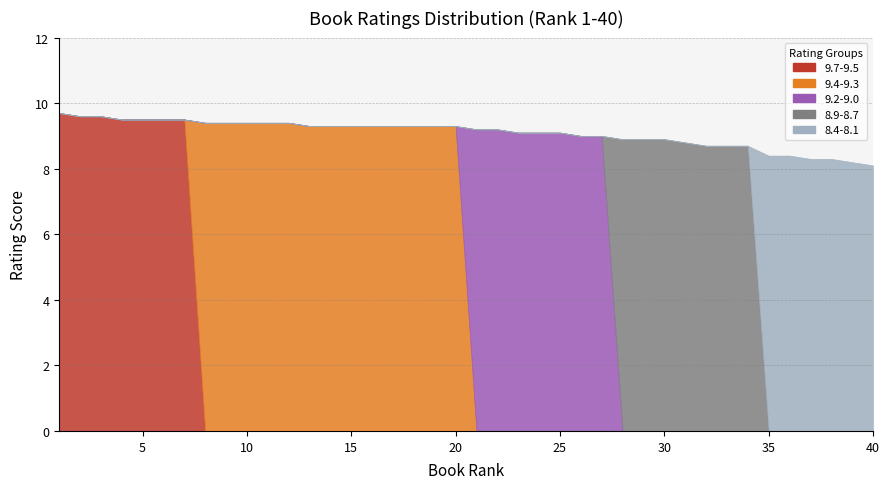

Which series has the widest spread of values?

9.7-9.5